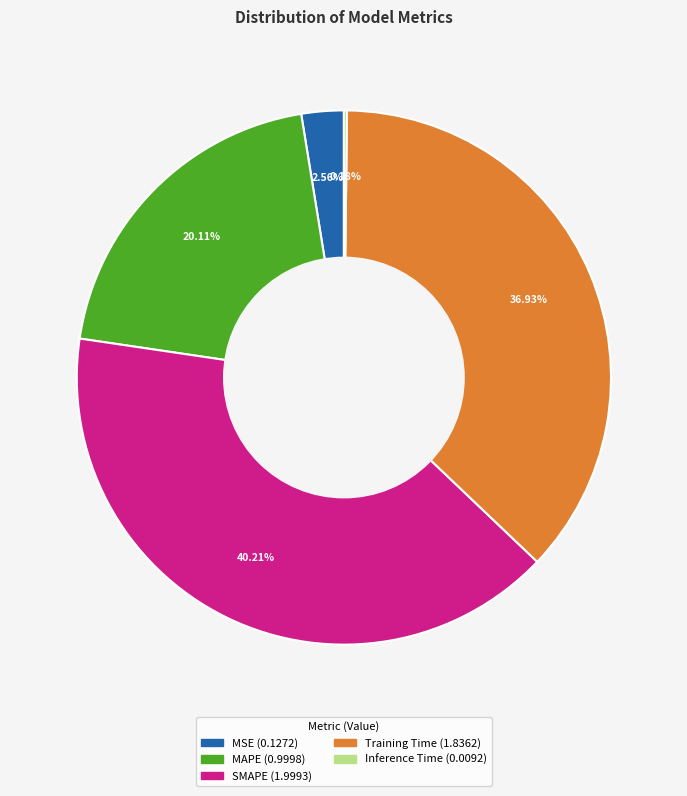

Is SMAPE the majority of the pie?

No